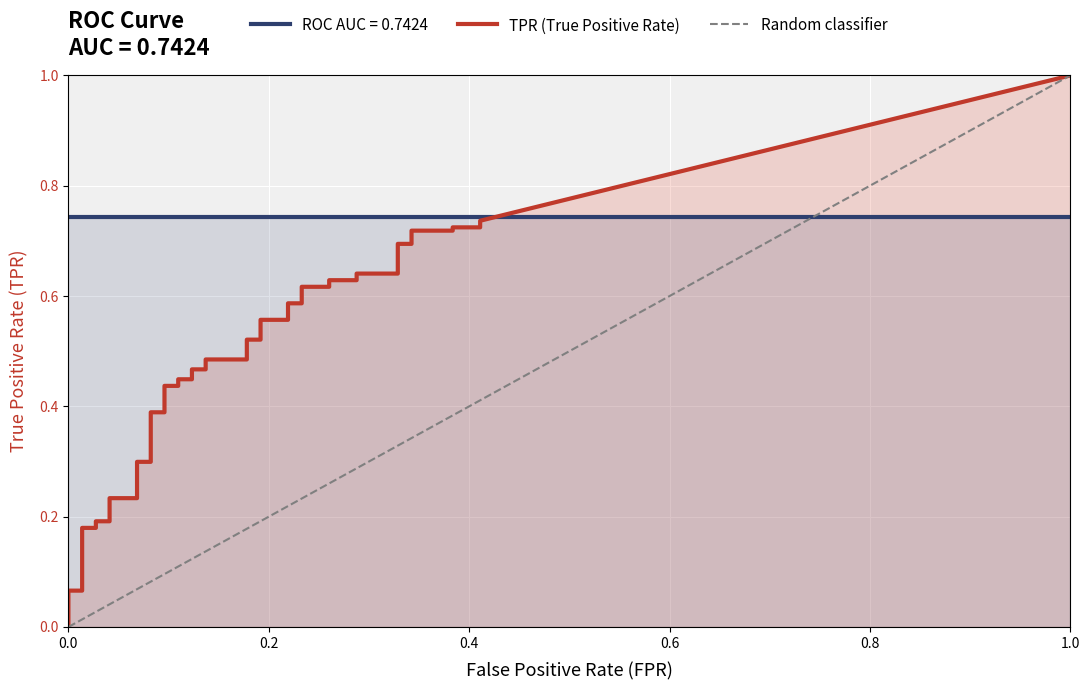

Which series has the widest spread of values?

tpr